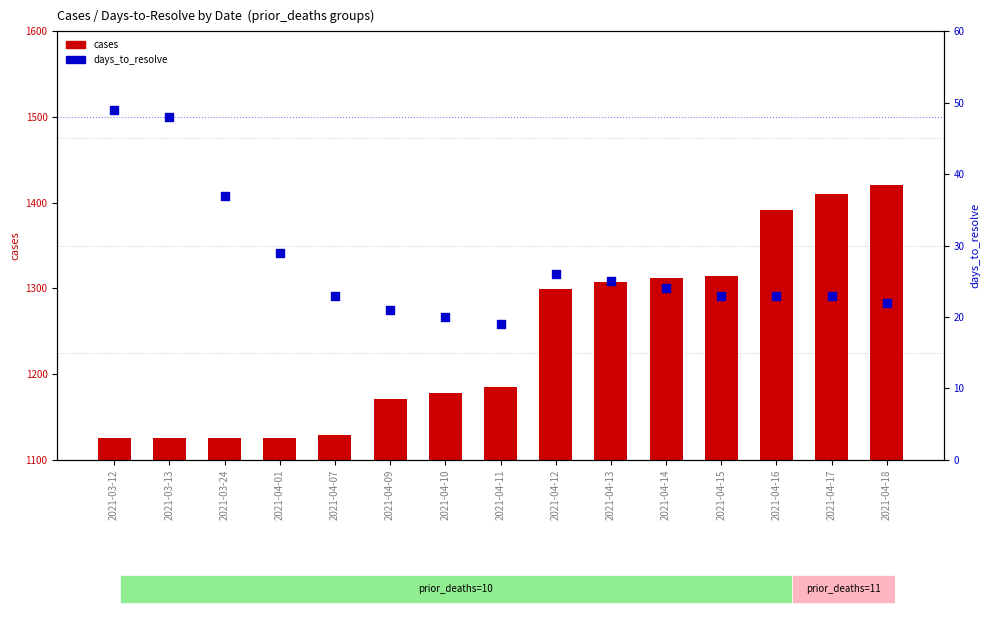

Is the value of days_to_resolve at 2021-04-01 greater than the value of cases at 2021-04-01?

No